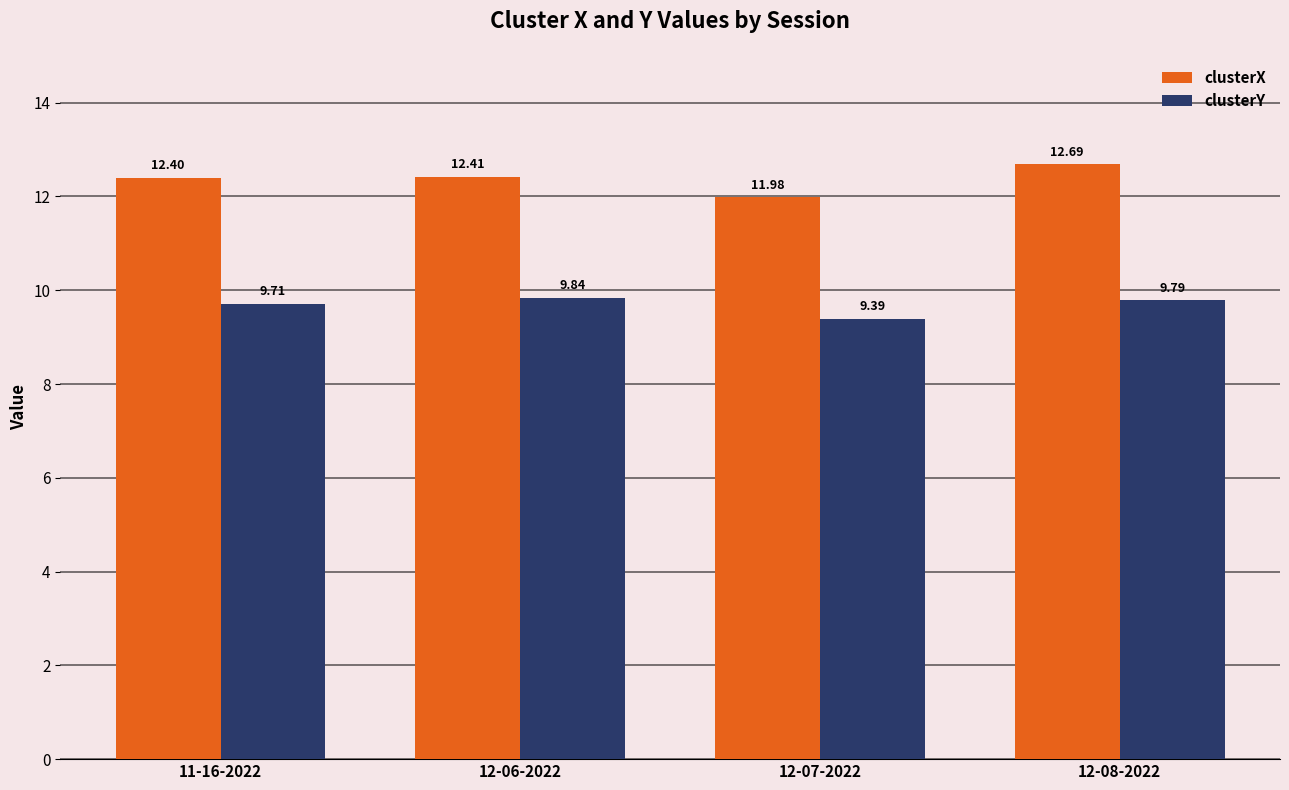

Which series has the widest spread of values?

clusterX